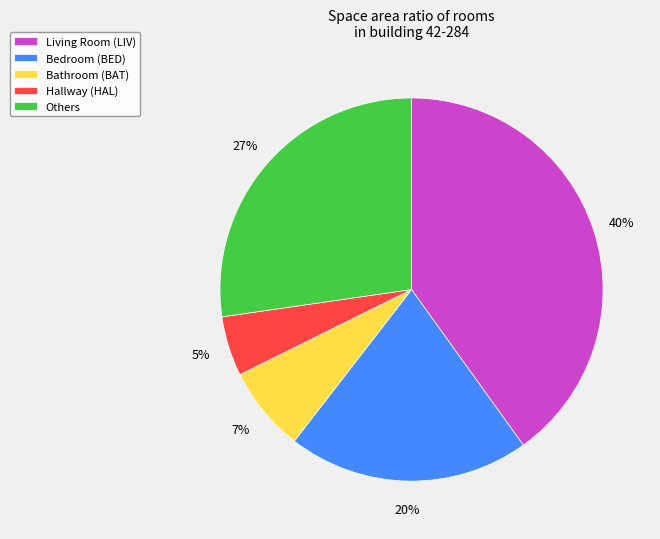

To the nearest percent, what is the combined percentage of Hallway (HAL) and Bathroom (BAT)?

12%